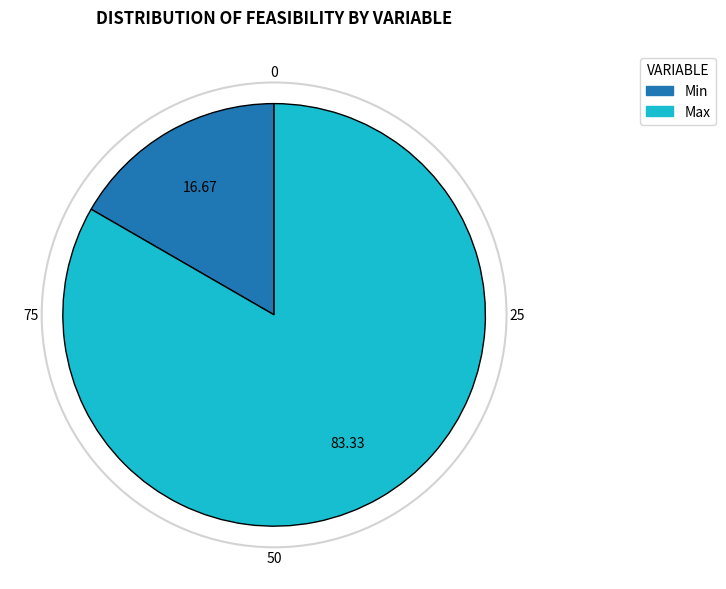

Does Max account for over 50% of the chart?

Yes